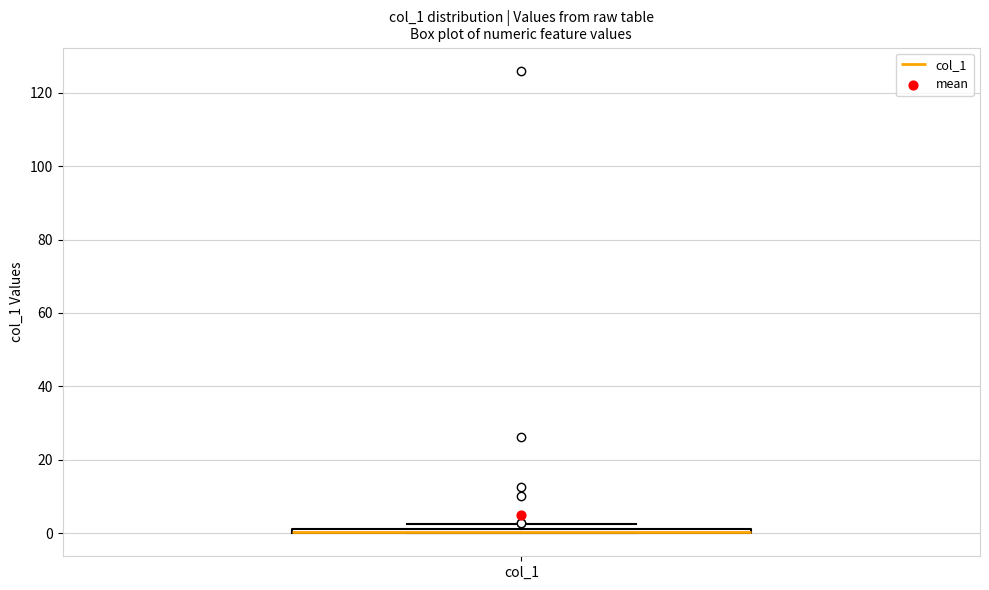

Where is the upper edge of the box for col_1 on the y-axis? The values are not printed on the chart, so give them approximately, as read against the axis.

2